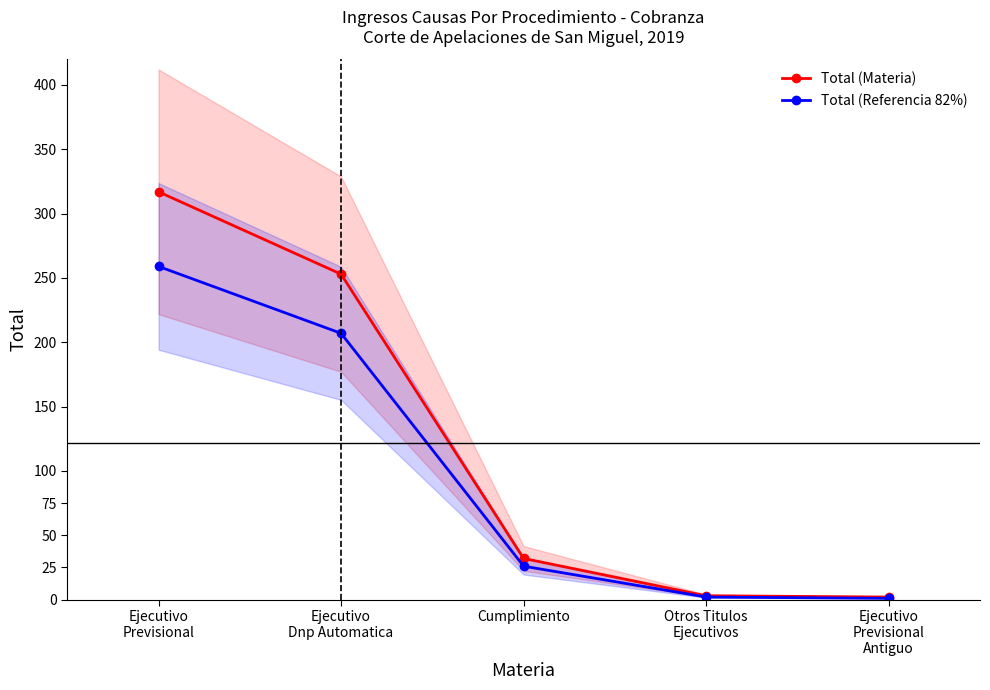

What is the greatest value displayed?

317